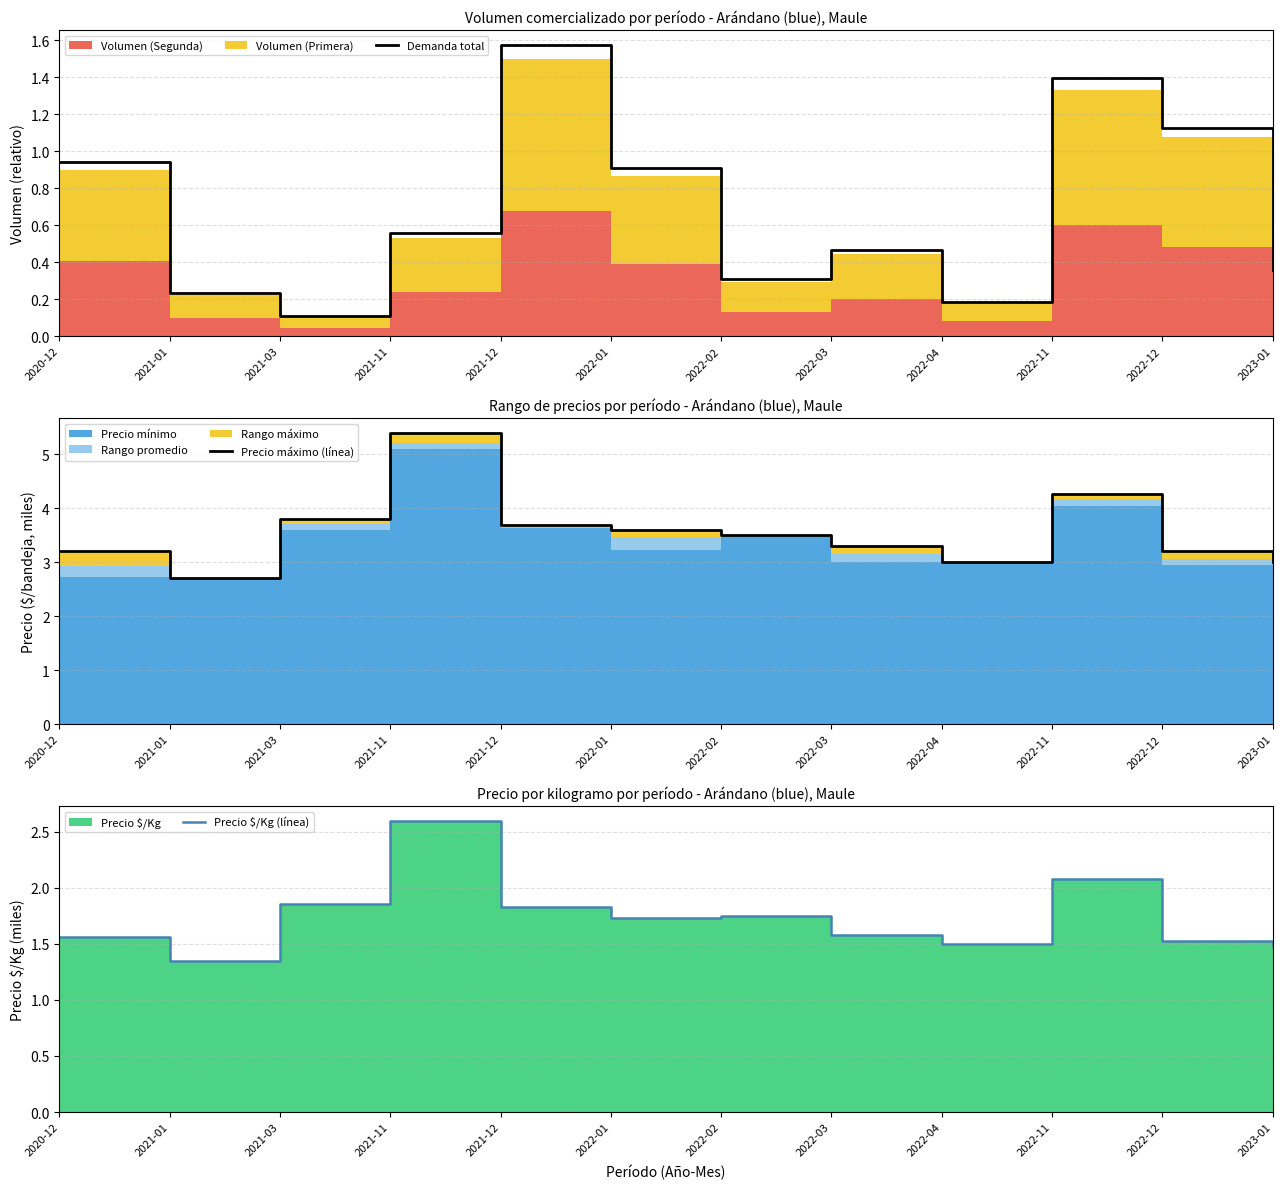

Reading left to right, transcribe all the data shown in this chart.

Demanda total: 2020-12=0.9	2021-01=0.2	2021-03=0.1	2021-11=0.6	2021-12=1.6	2022-01=0.9	2022-02=0.3	2022-03=0.5	2022-04=0.2	2022-11=1.4	2022-12=1.1	2023-01=0.4
Precio máximo (línea): 2020-12=3.2	2021-01=2.7	2021-03=3.8	2021-11=5.4	2021-12=3.7	2022-01=3.6	2022-02=3.5	2022-03=3.3	2022-04=3.0	2022-11=4.3	2022-12=3.2	2023-01=3.0
Precio $/Kg (línea): 2020-12=1.6	2021-01=1.4	2021-03=1.9	2021-11=2.6	2021-12=1.8	2022-01=1.7	2022-02=1.8	2022-03=1.6	2022-04=1.5	2022-11=2.1	2022-12=1.5	2023-01=1.5